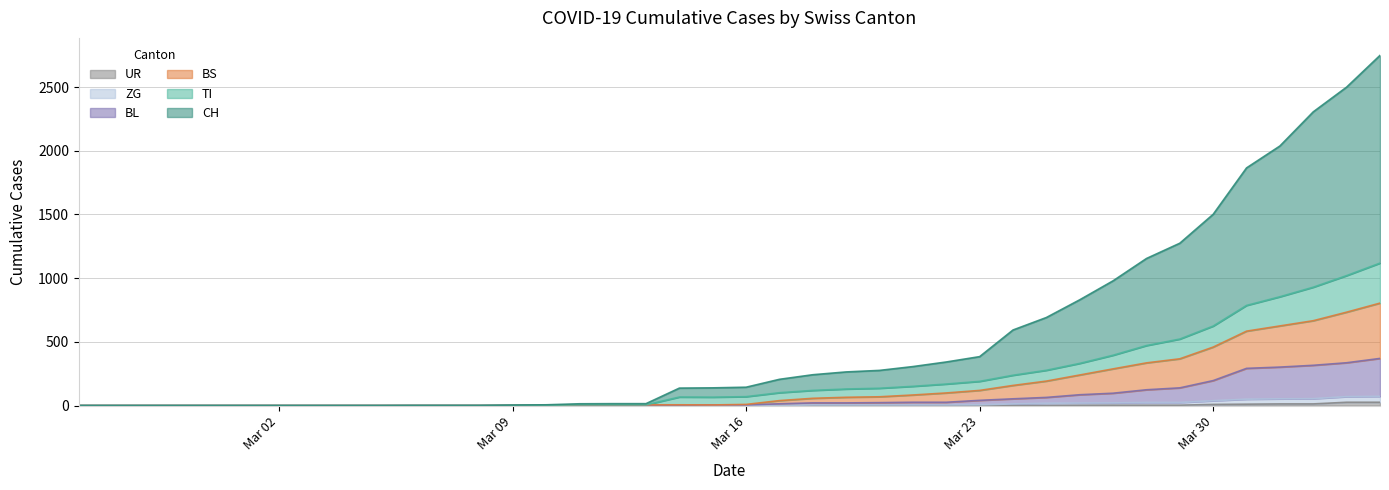

Count the number of data series in this chart.

6